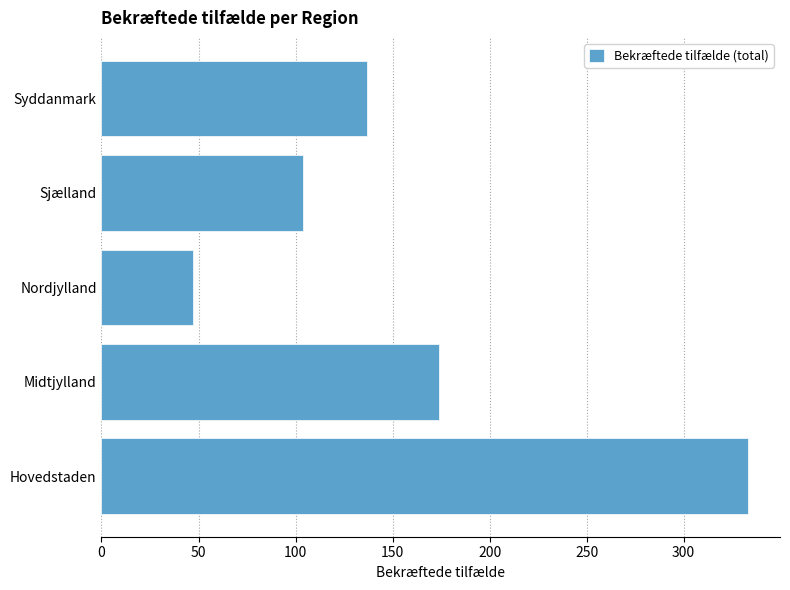

Rank the categories by value from highest to lowest.

Hovedstaden, Midtjylland, Syddanmark, Sjælland, Nordjylland